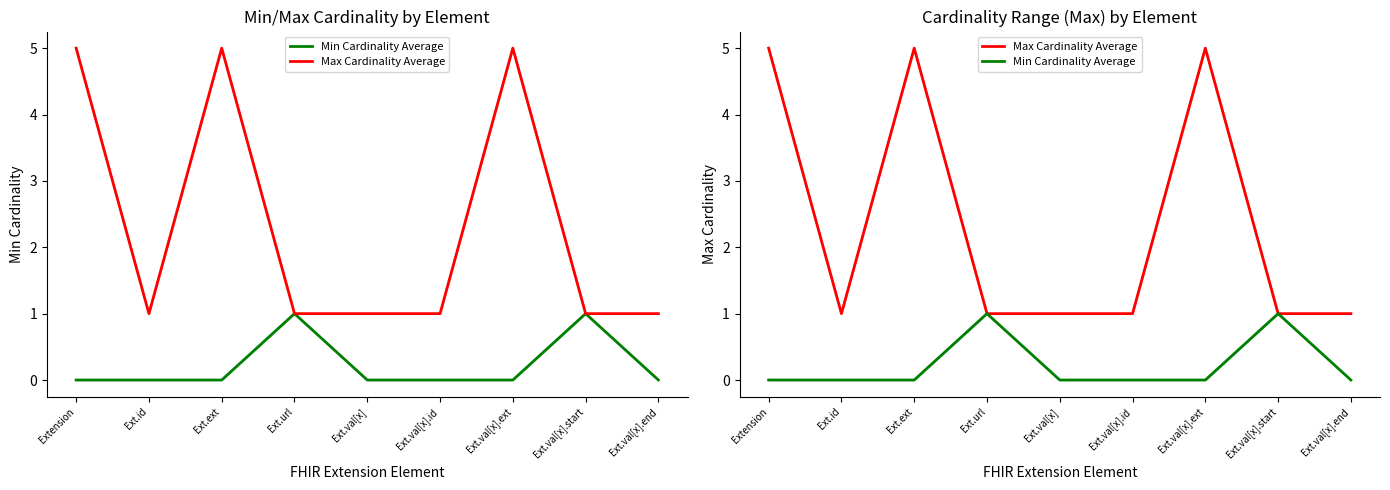

Rank the categories by Min Cardinality Average value from highest to lowest.

Ext.url, Ext.val[x].start, Extension, Ext.id, Ext.ext, Ext.val[x], Ext.val[x].id, Ext.val[x].ext, Ext.val[x].end